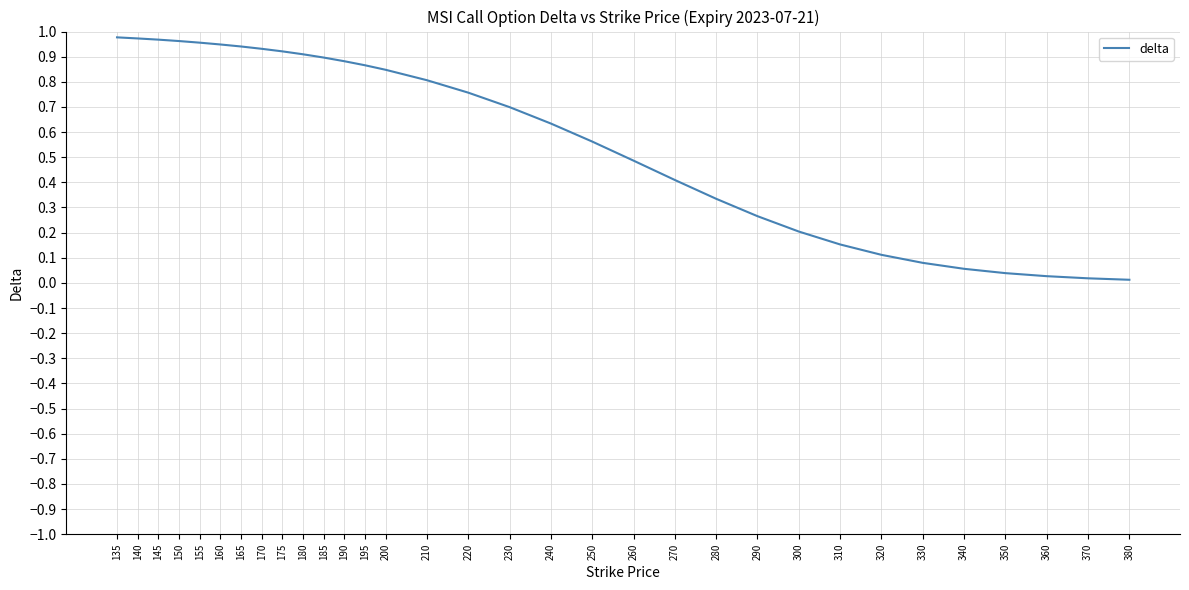

How many lines are shown in the chart?

1